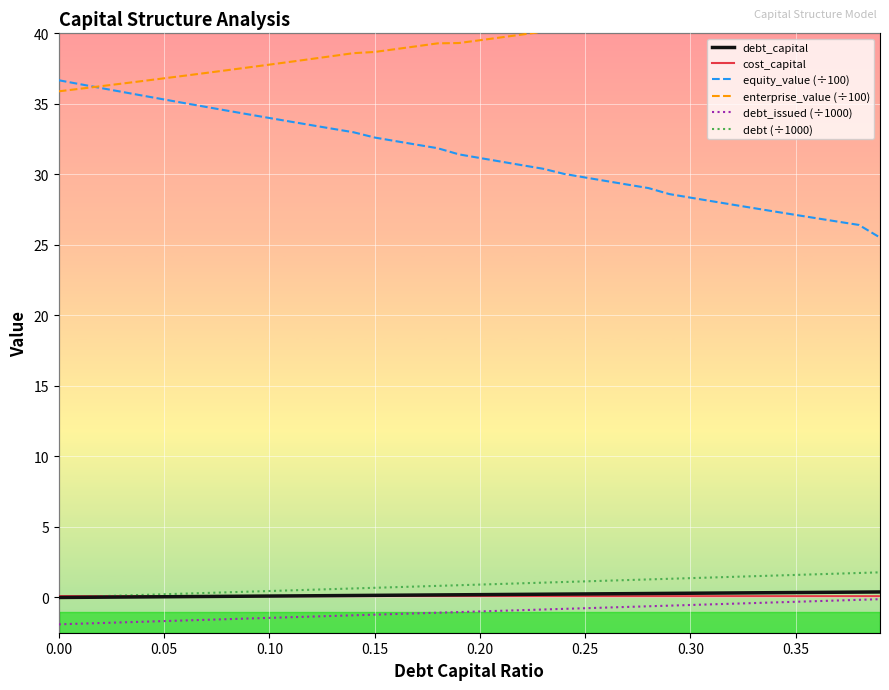

What is the value of the debt_capital point at the 38th from the left?

0.4